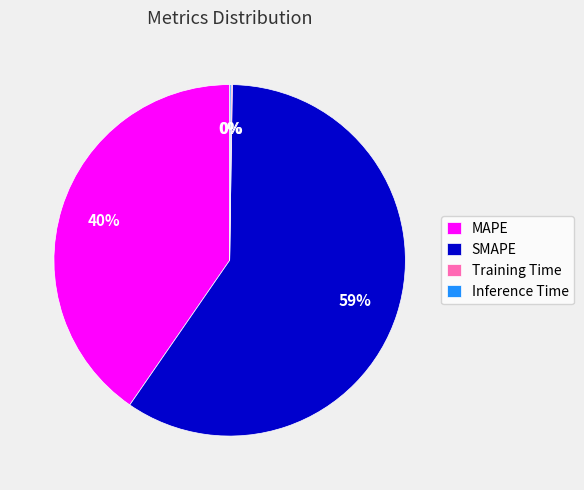

The MAPE slice represents 40% of the pie. True or false?

True